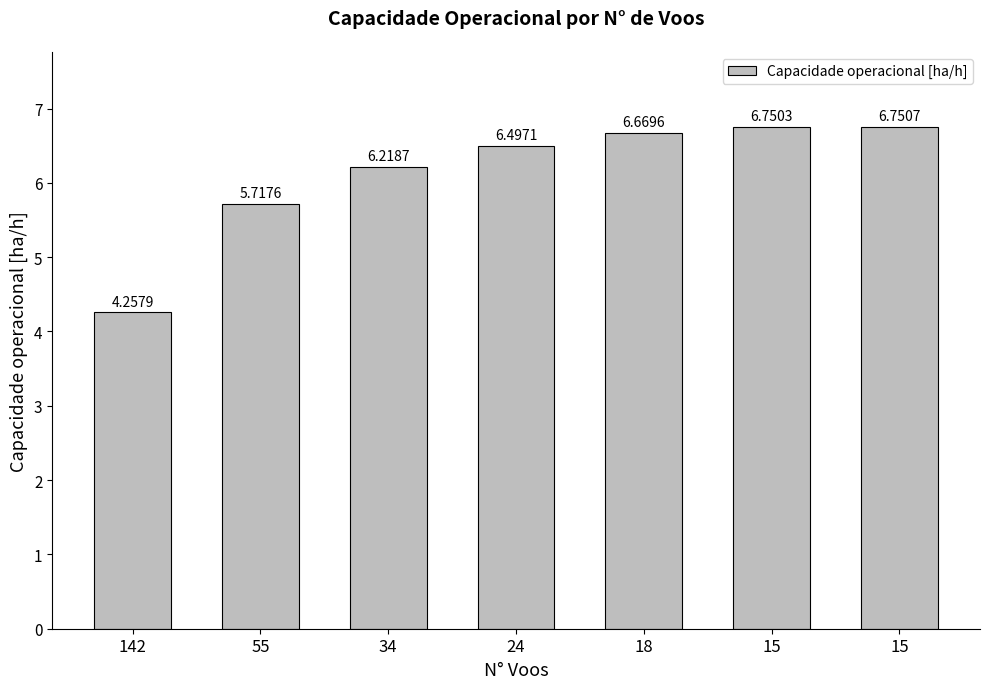

How many data points are above 6?

5